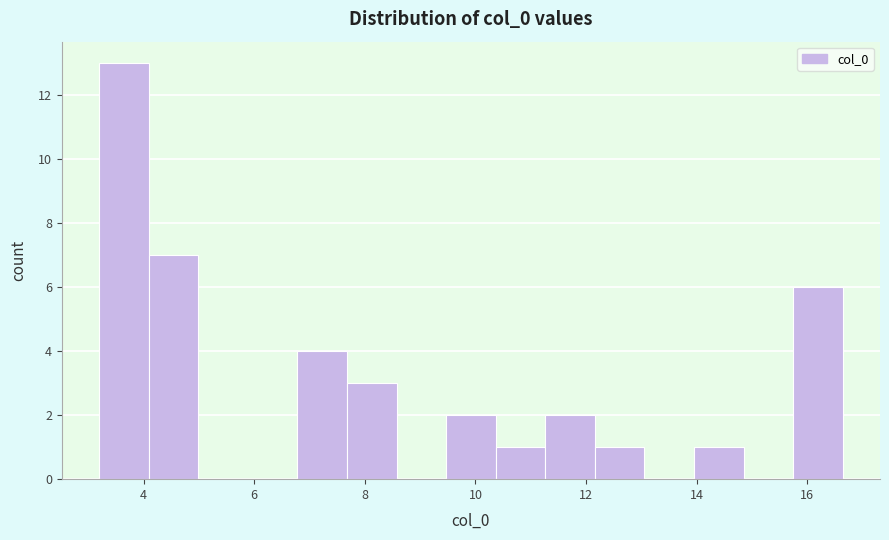

Reading left to right, list every bar in this chart as the range it spans on the x-axis followed by its height. Neither the bar edges nor the heights are printed on the chart, so give them approximately, as read against the axes.

3.2 to 4.0: 13
4.0 to 5.0: 7
5.0 to 5.8: 0
5.8 to 6.8: 0
6.8 to 7.6: 4
7.6 to 8.6: 3
8.6 to 9.4: 0
9.4 to 10.4: 2
10.4 to 11.2: 1
11.2 to 12.2: 2
12.2 to 13.0: 1
13.0 to 14.0: 0
14.0 to 14.8: 1
14.8 to 15.8: 0
15.8 to 16.6: 6